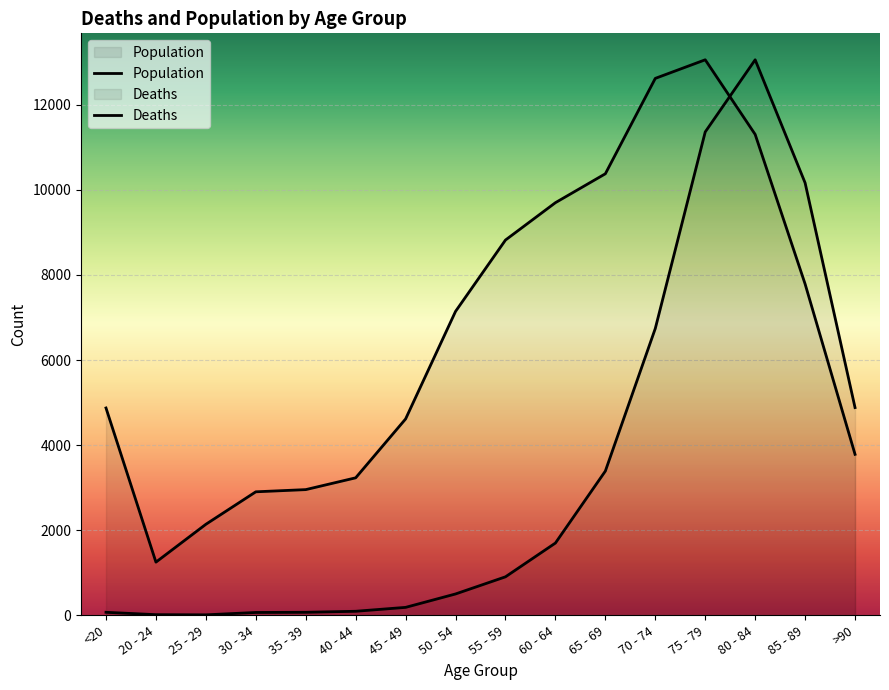

True or false: Population and Deaths cross at least once.

True